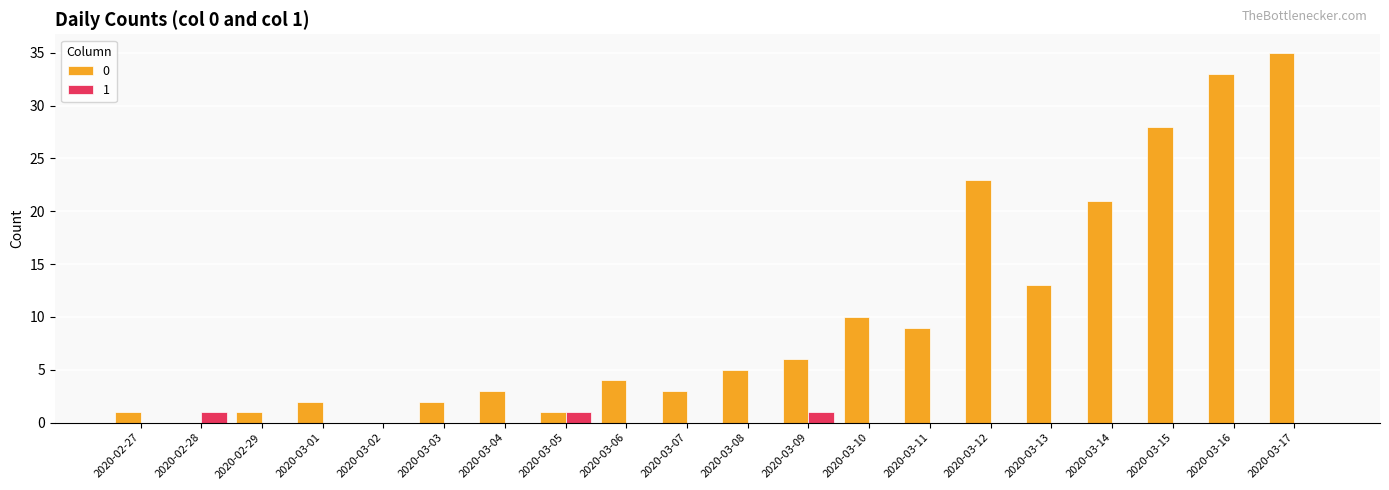

True or false: 0 has a value of 1 at 2020-03-04.

False